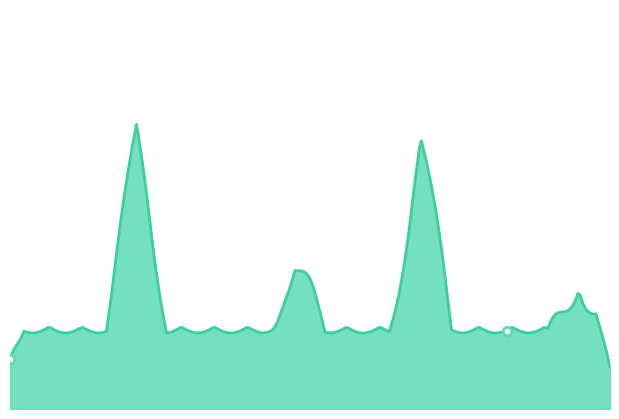

What is the difference between the maximum and minimum values?

1